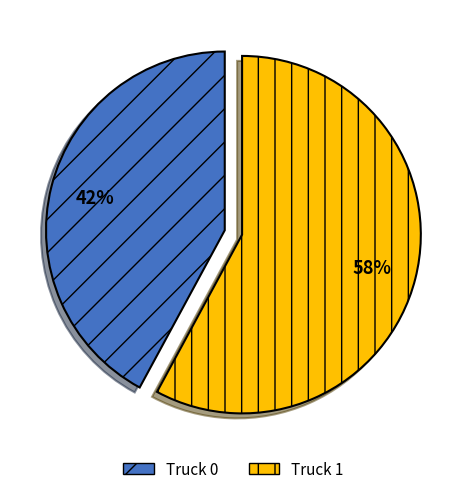

How many segments does this pie chart have?

2